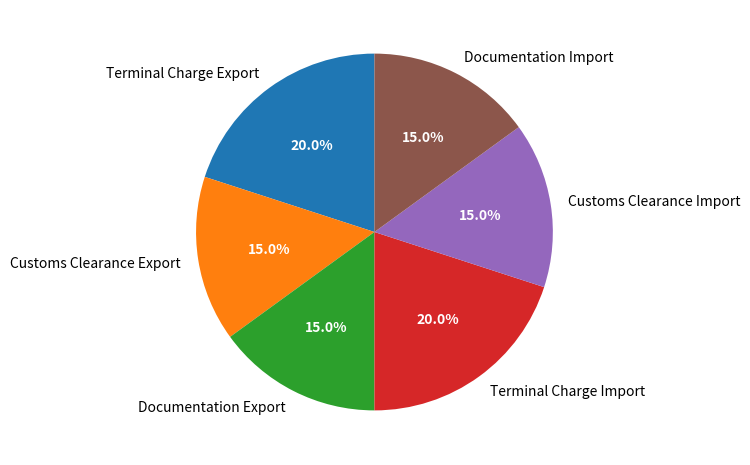

How much of the chart is everything except Documentation Import?

85.0%